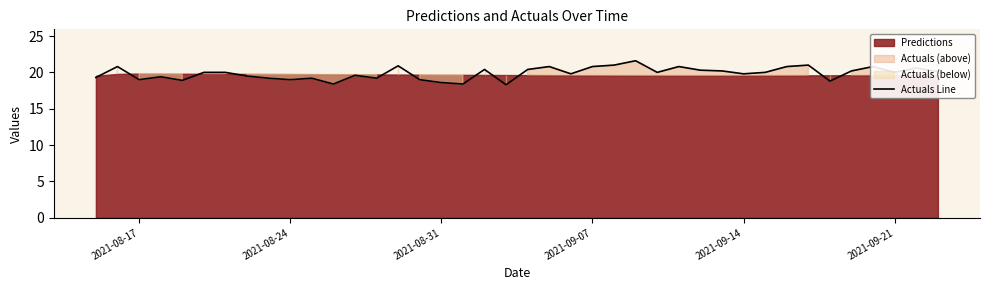

What is the value of the 35th point from the left?

18.8